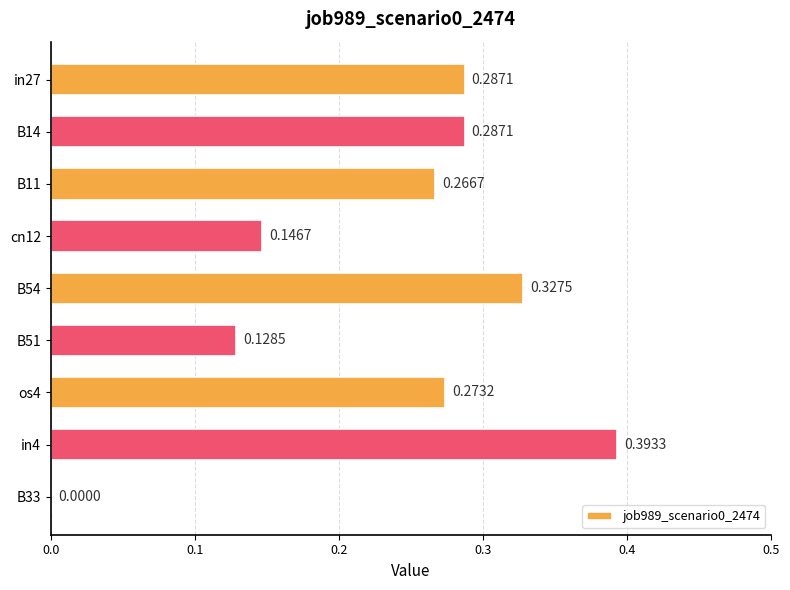

What is the sum of the values at B54 and os4?

0.6